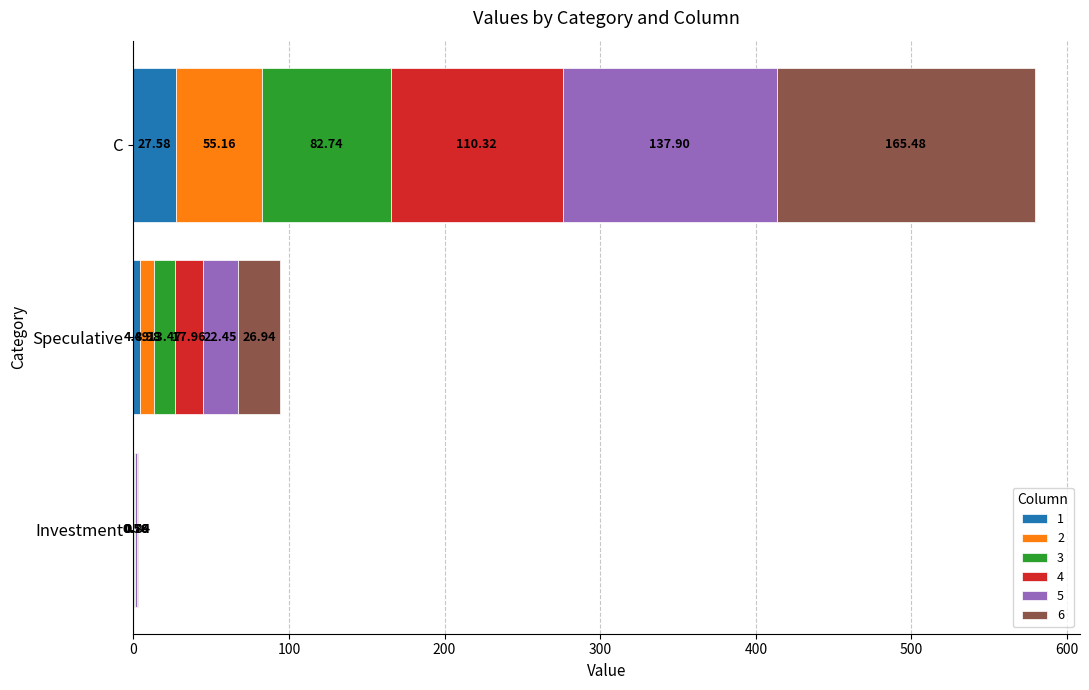

At which category is the sum across all series the highest?

C